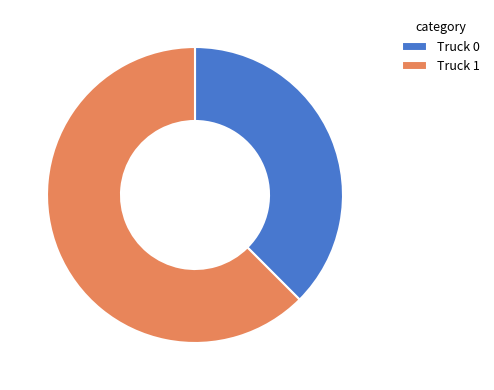

Approximately how many times larger is the value at Truck 0 compared to Truck 1?

0.6